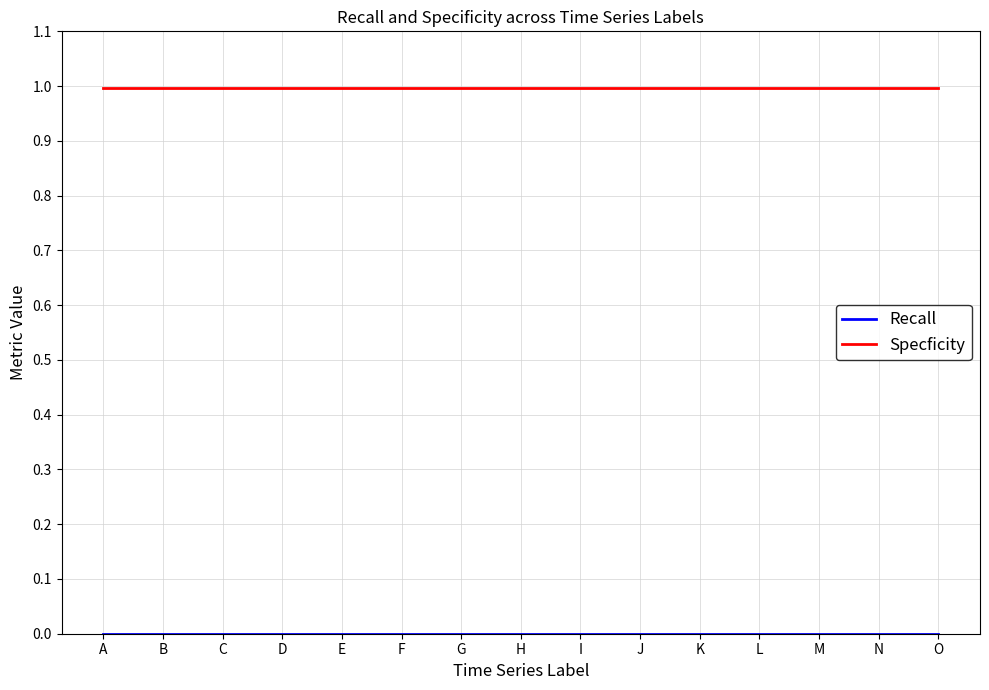

What is the difference between the highest and lowest values at O?

1.0